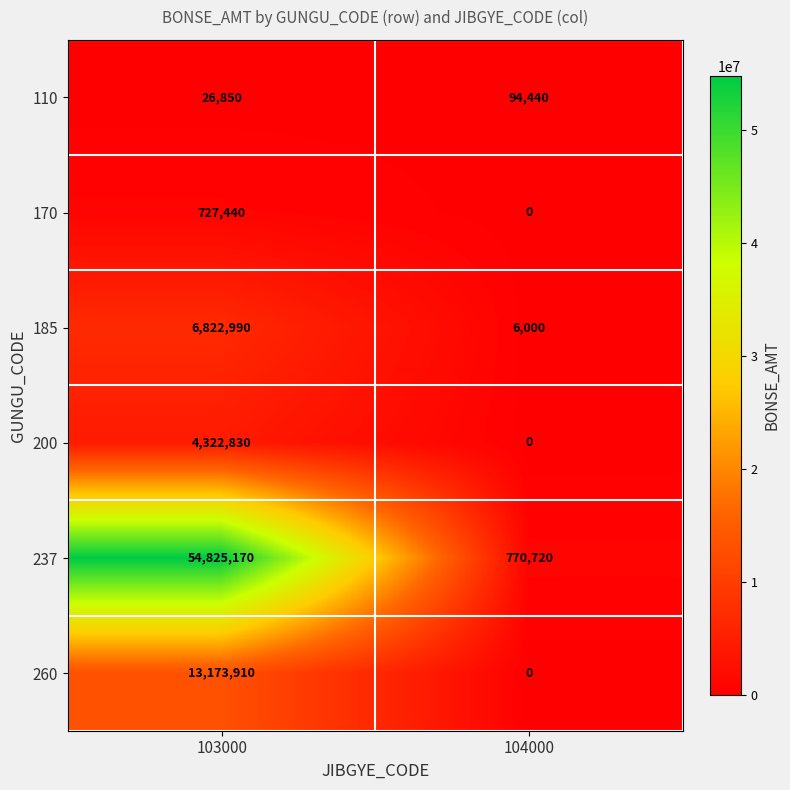

At which category is the sum across all series the highest?

103000